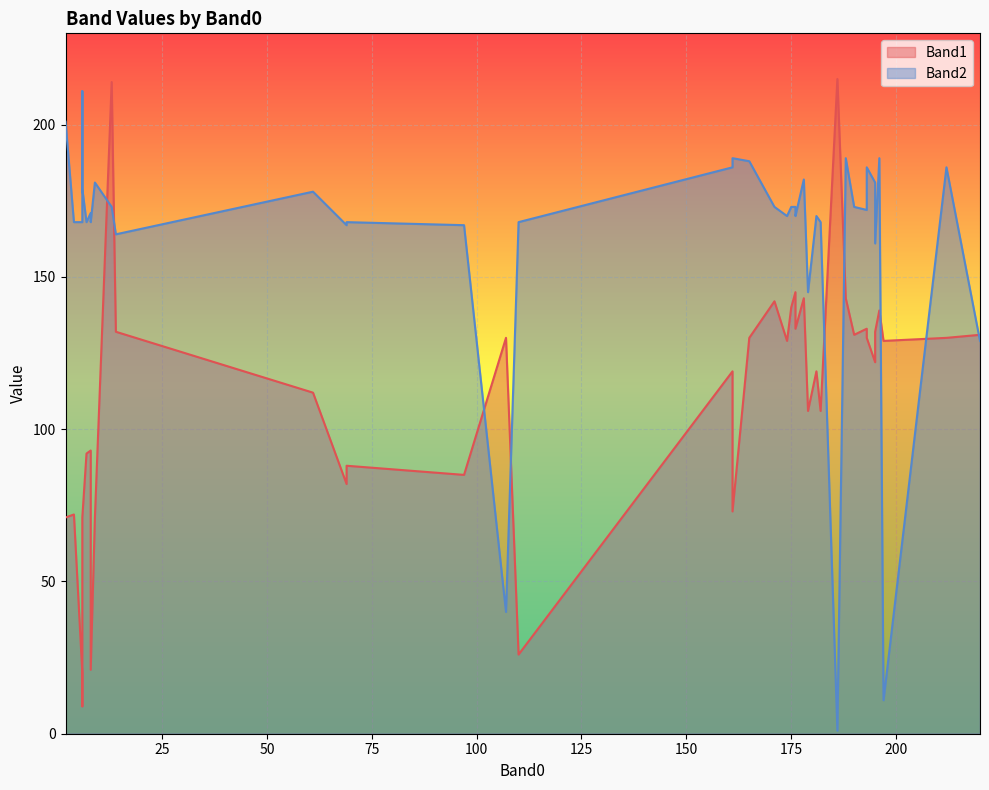

What is the difference between the maximum and minimum values in the Band1 series?

206